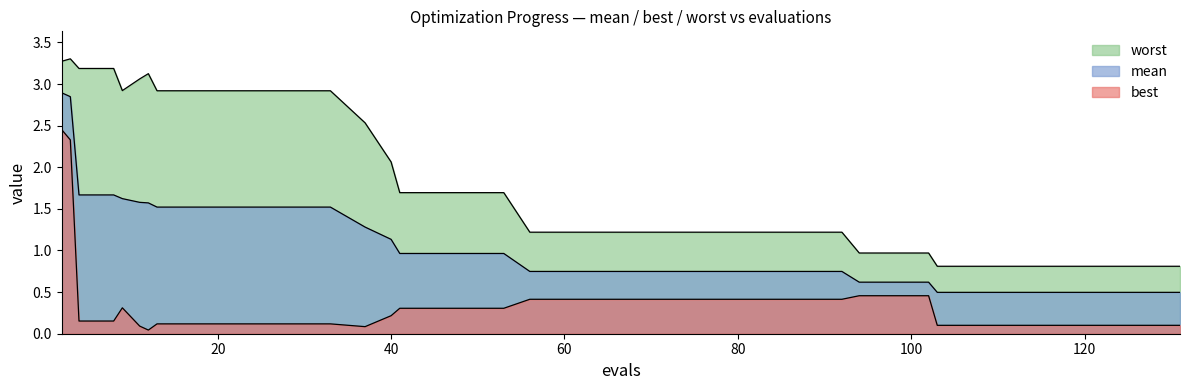

Which series has the largest total across all categories?

worst